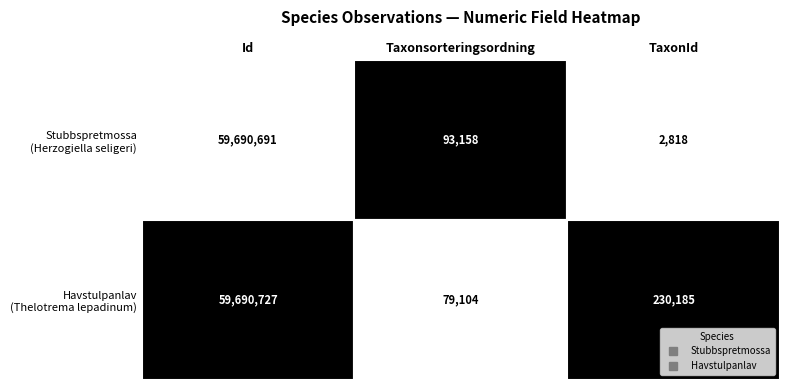

What is the minimum value for Stubbspretmossa?

2818